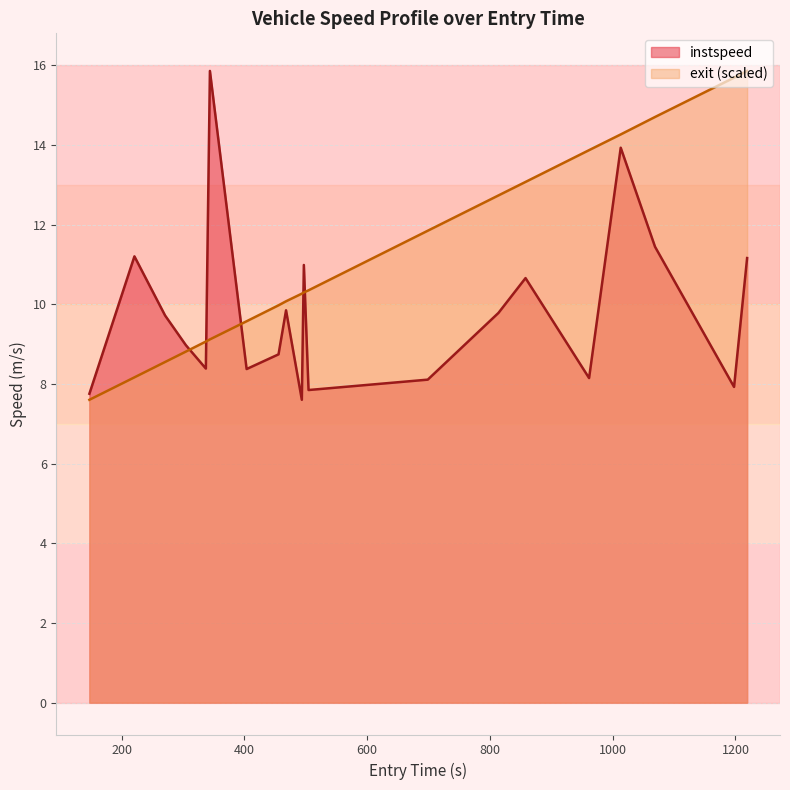

Rank the series by their average value, from lowest to highest.

instspeed, exit (scaled)